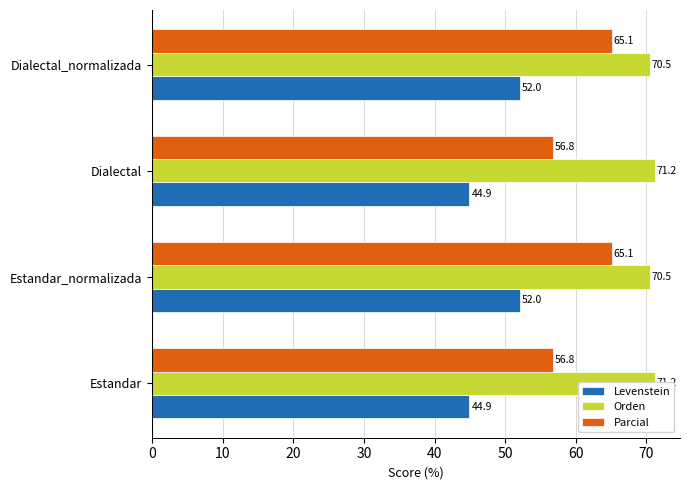

At how many categories does at least one series exceed 52?

4